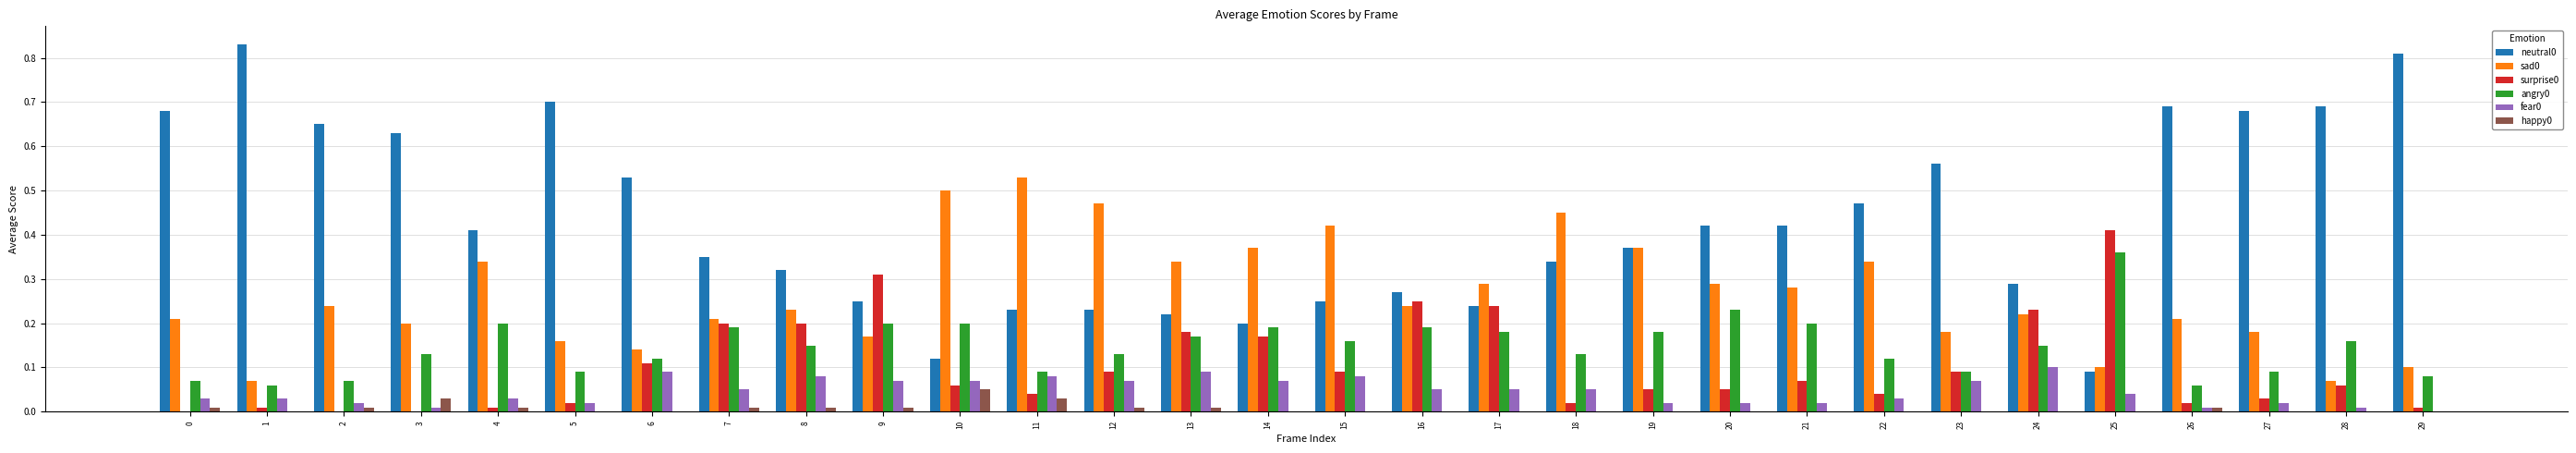

How many groups of bars are there?

30